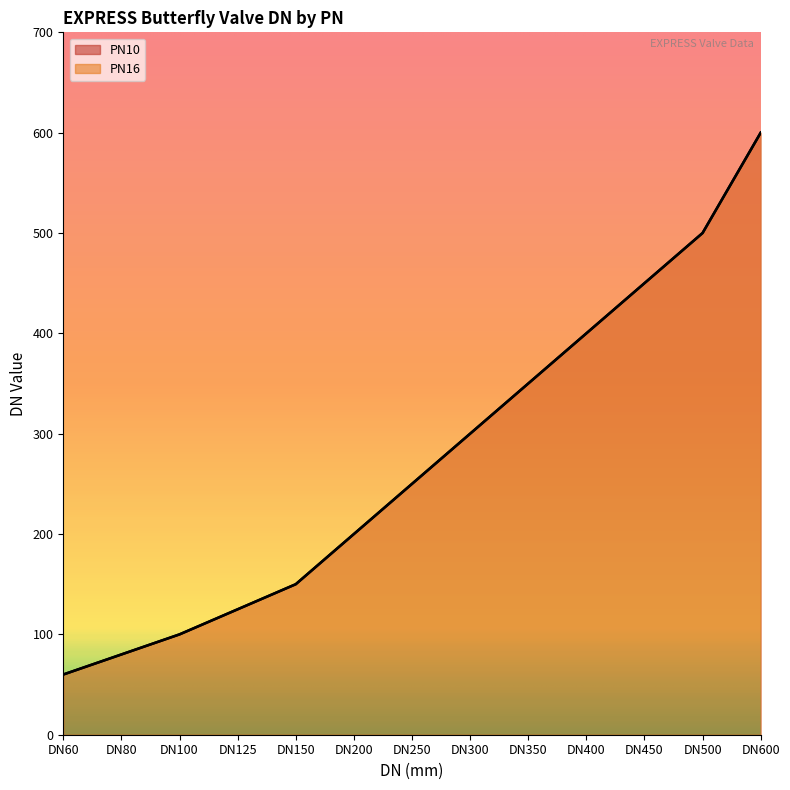

What is the highest value of the PN16 series?

600